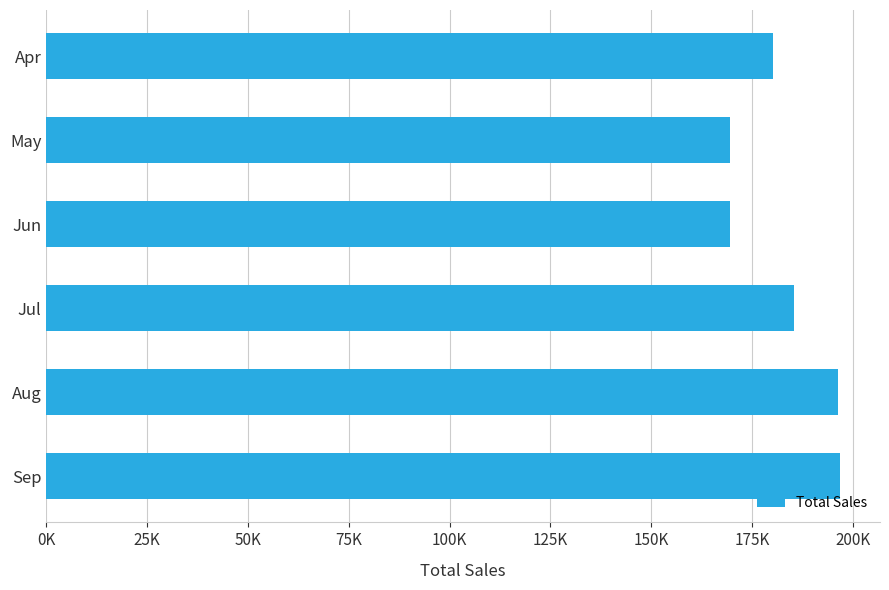

How many data points does each series have?

6